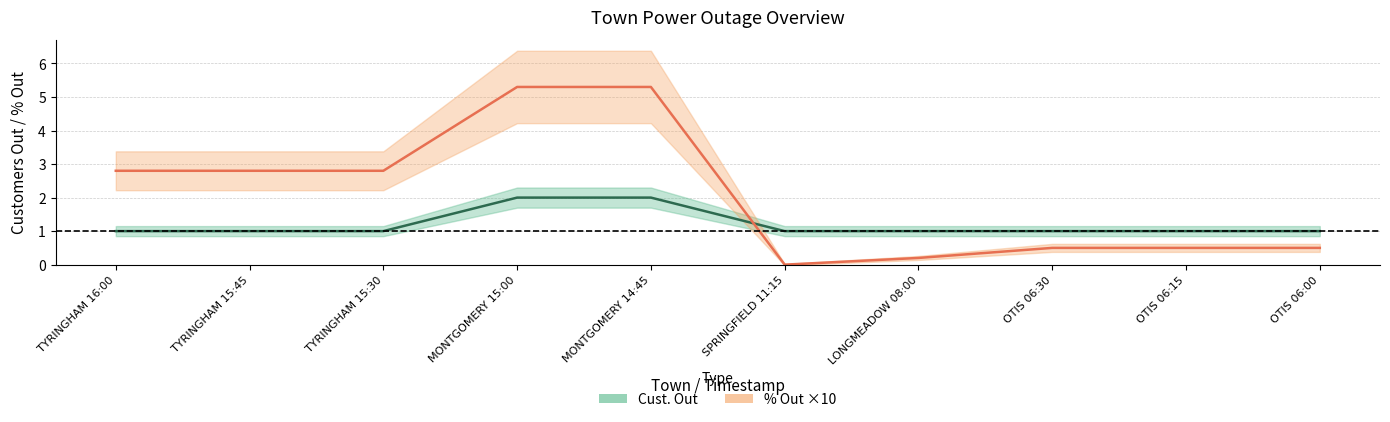

True or false: % Out ×10 and Cust. Out intersect in this chart.

True